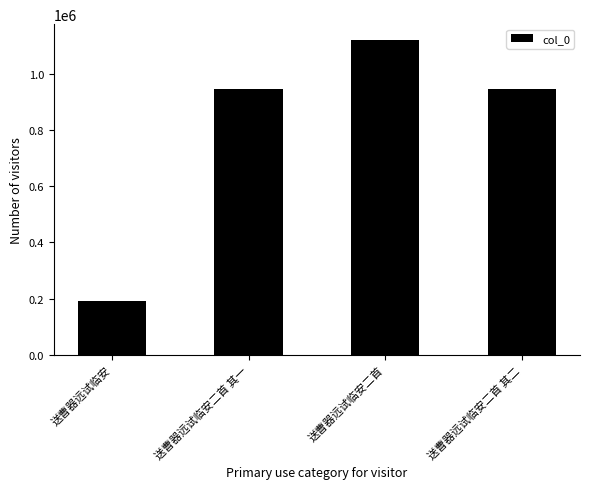

Which category has the lowest value across all series?

送曹器远试临安